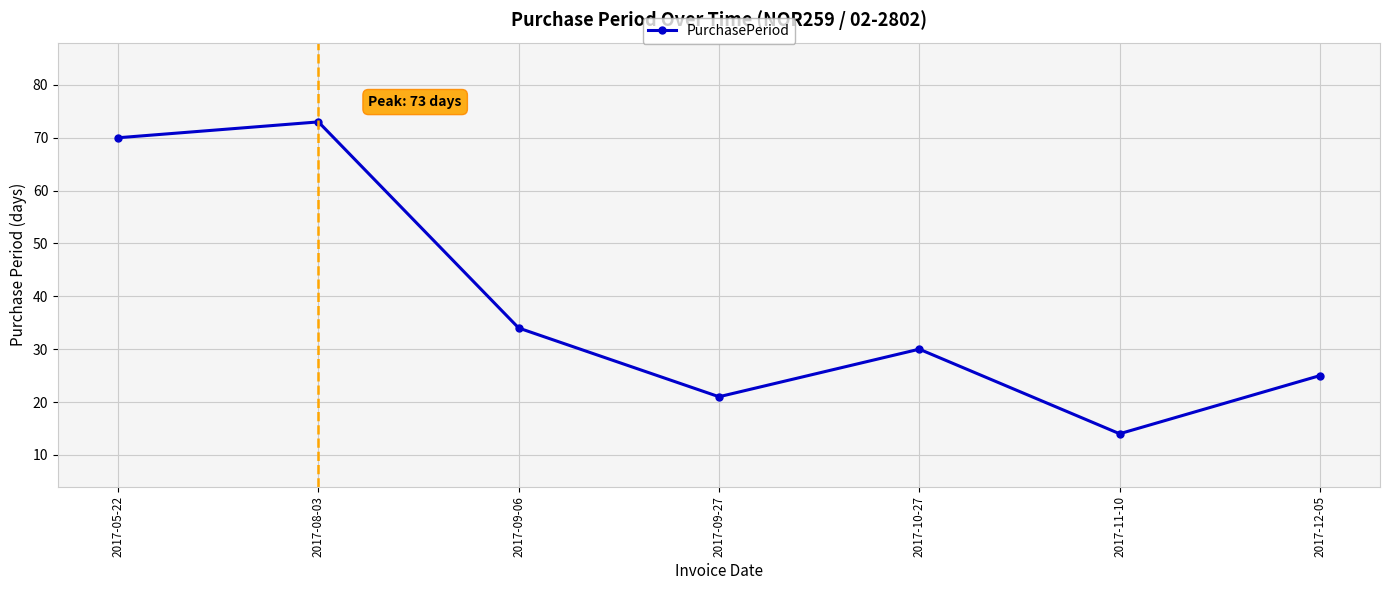

List the labels in order of value, smallest first.

2017-11-10, 2017-09-27, 2017-12-05, 2017-10-27, 2017-09-06, 2017-05-22, 2017-08-03